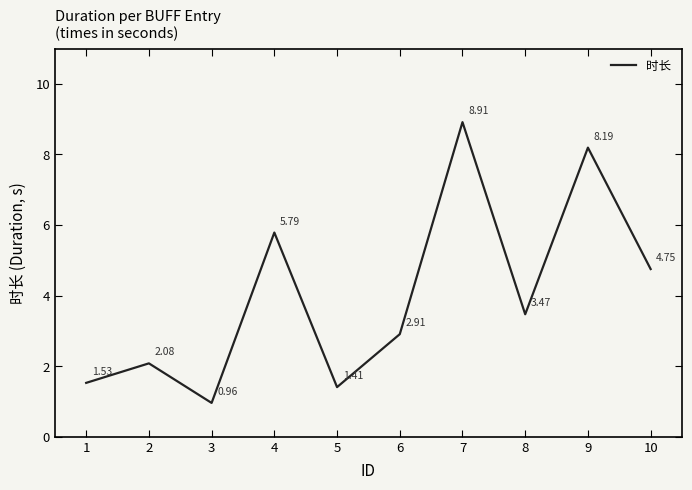

How many values exceed 3?

5